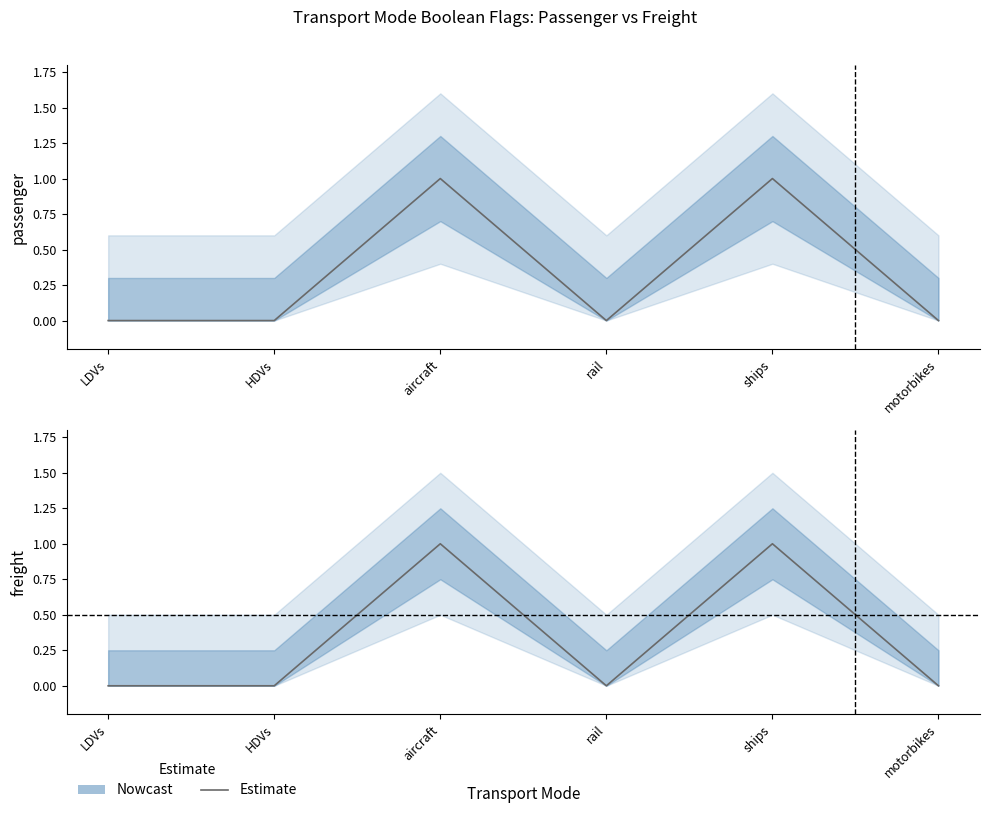

True or false: freight and passenger intersect in this chart.

False